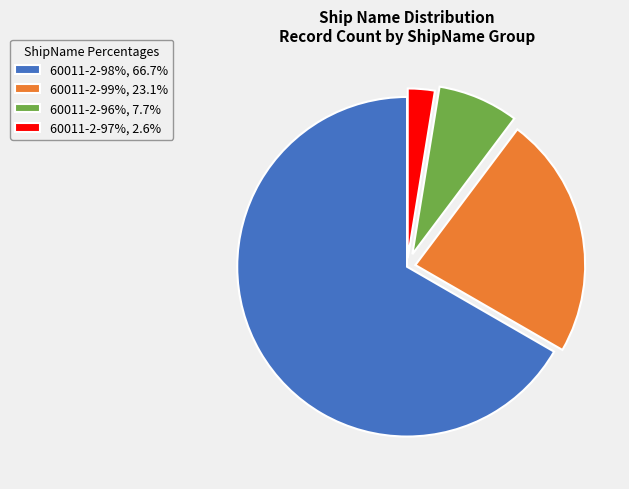

Which slice is the largest?

60011-2-98%